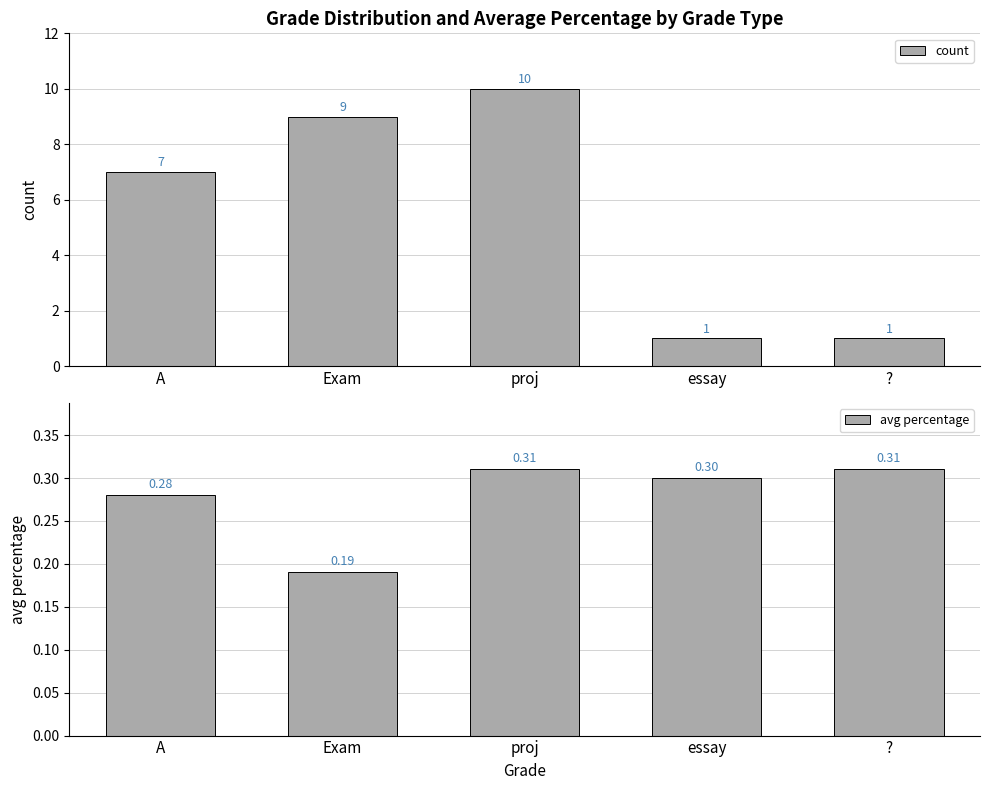

What is the greatest value displayed?

10.0